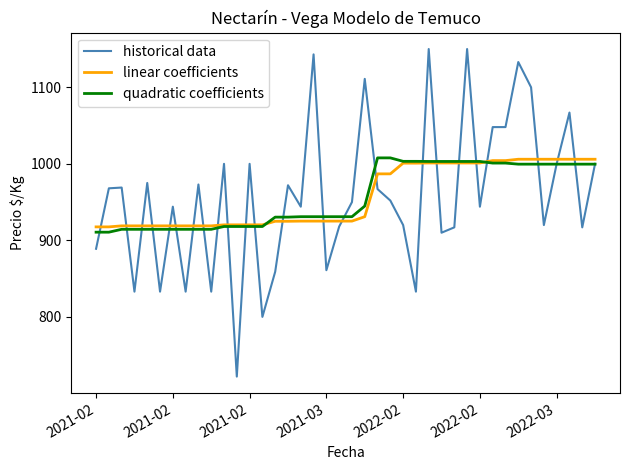

True or false: historical data and linear coefficients intersect in this chart.

True